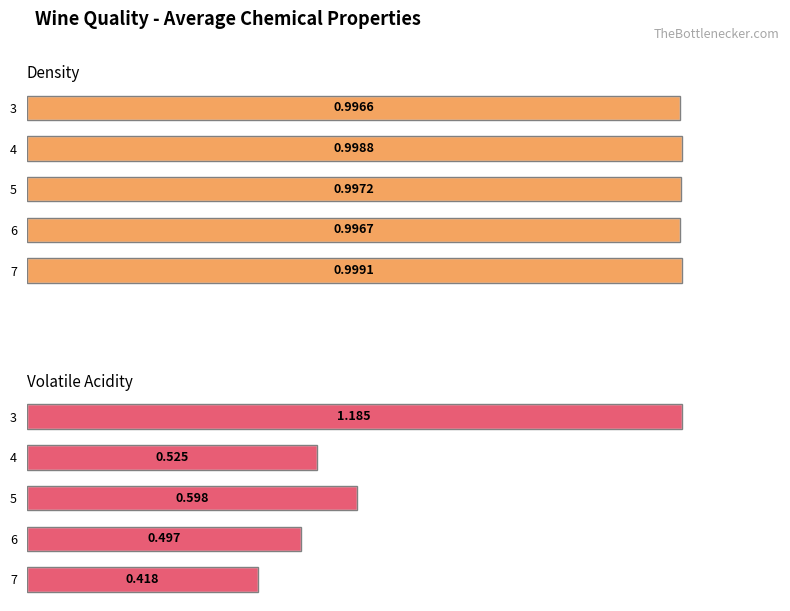

What is the minimum value shown in the chart?

0.4